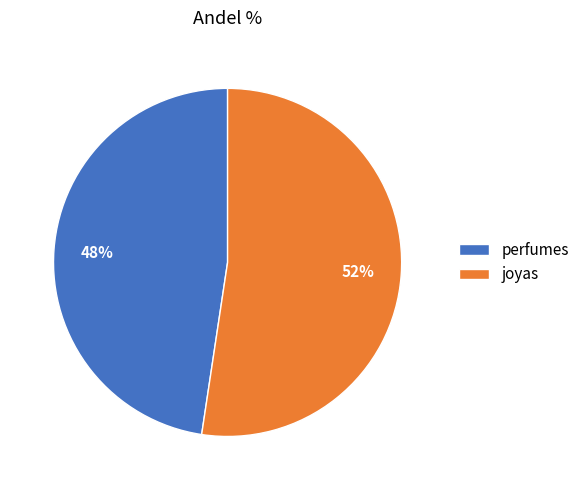

Do perfumes and joyas together represent more than half of the pie?

Yes